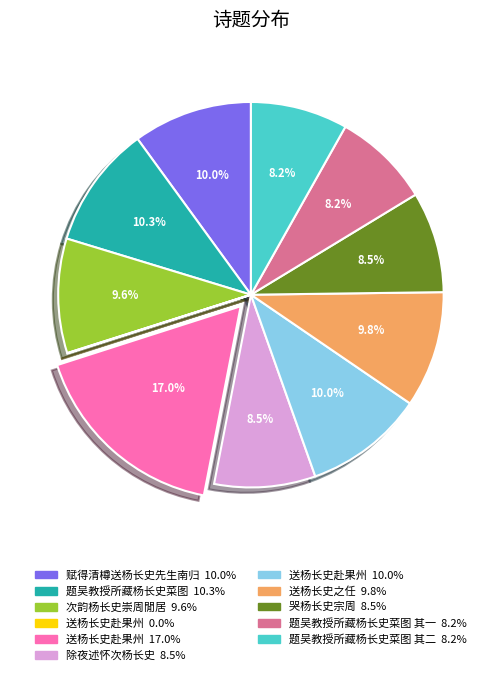

Does any single category account for the majority?

No